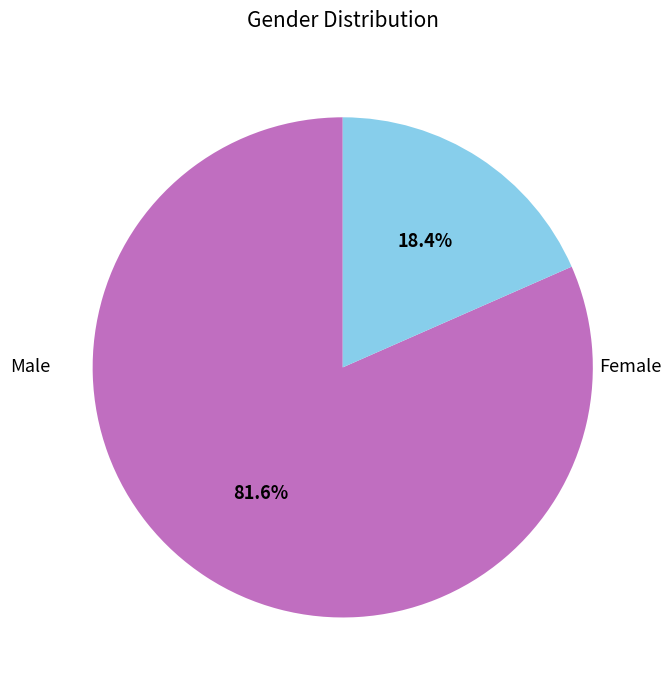

Is there a majority slice in this chart?

Yes